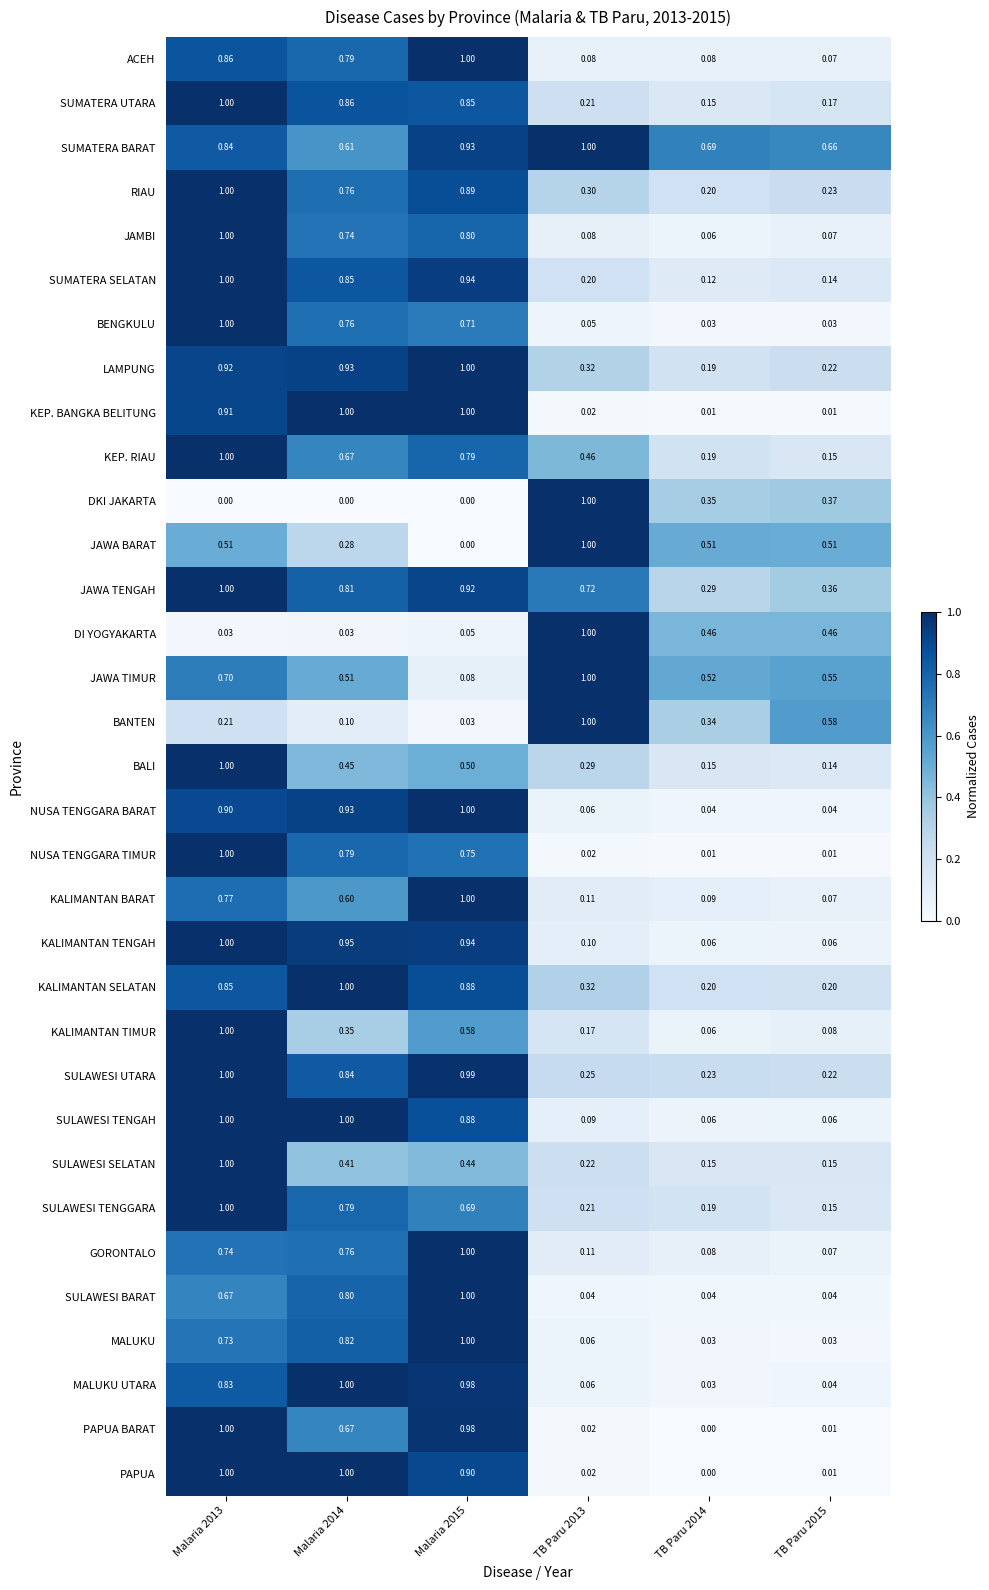

Which series has the largest total across all categories?

SUMATERA BARAT